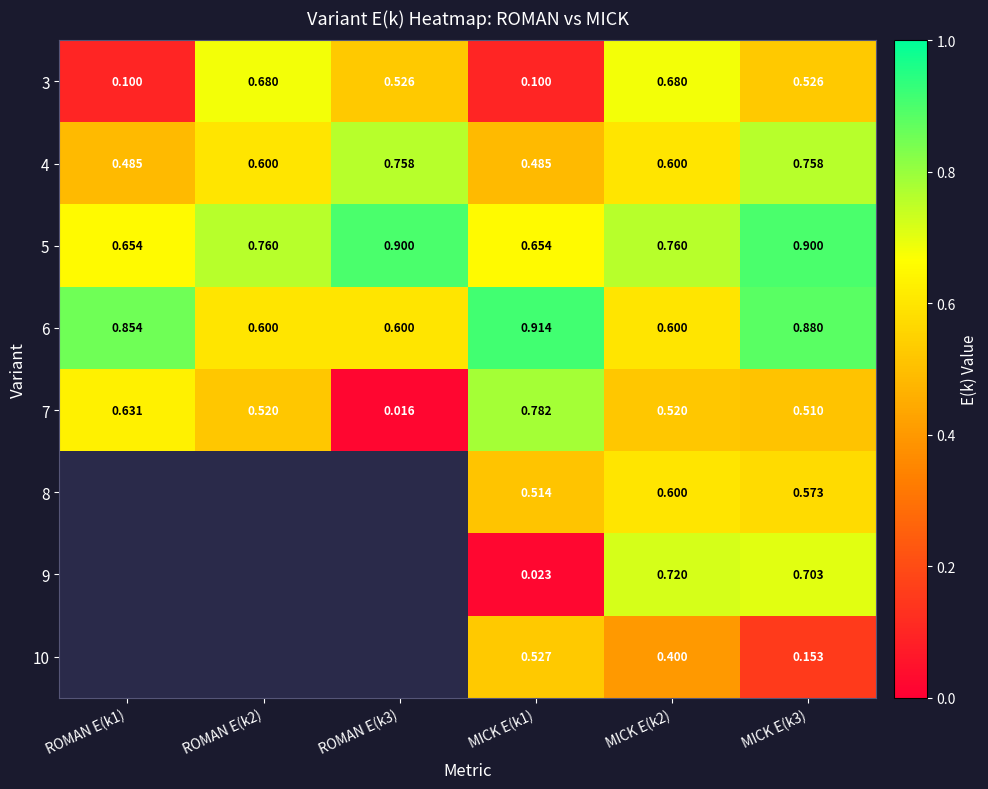

Is the value of 10 at MICK E(k2) greater than the value of 4 at ROMAN E(k2)?

No